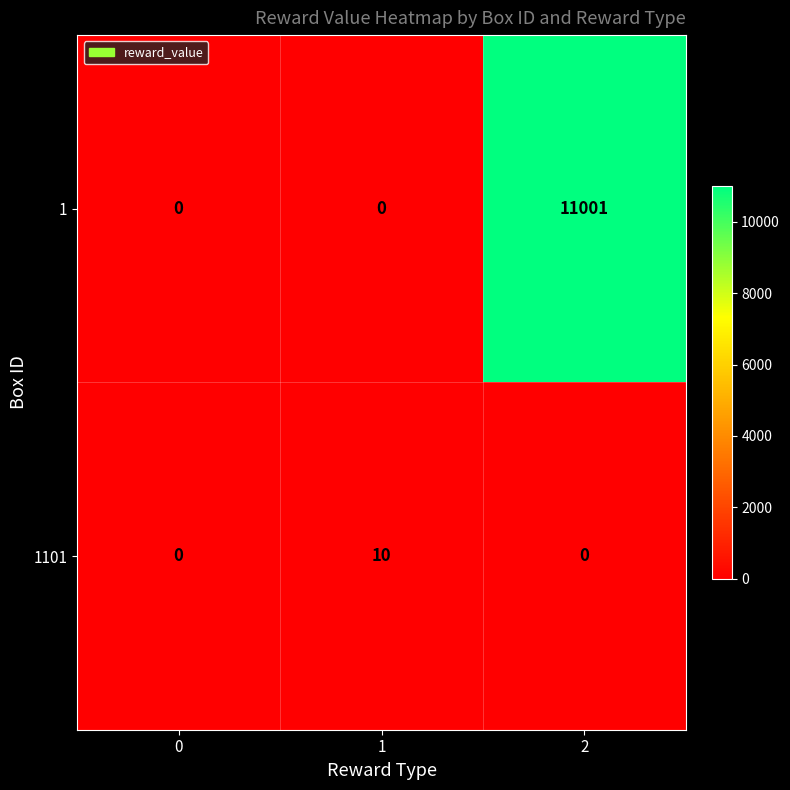

Rank the series by their maximum value, from highest to lowest.

1, 1101